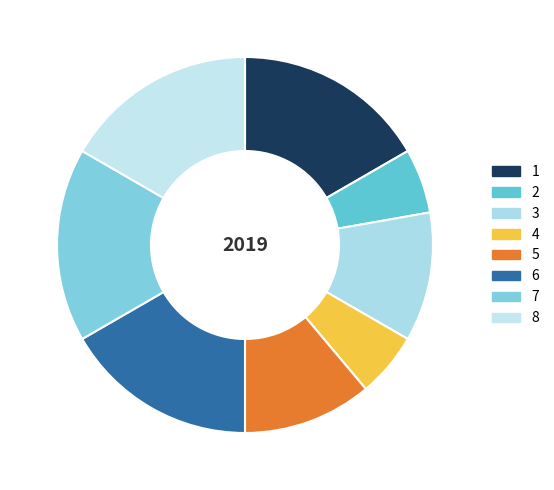

Is there any slice that represents more than half of the pie?

No